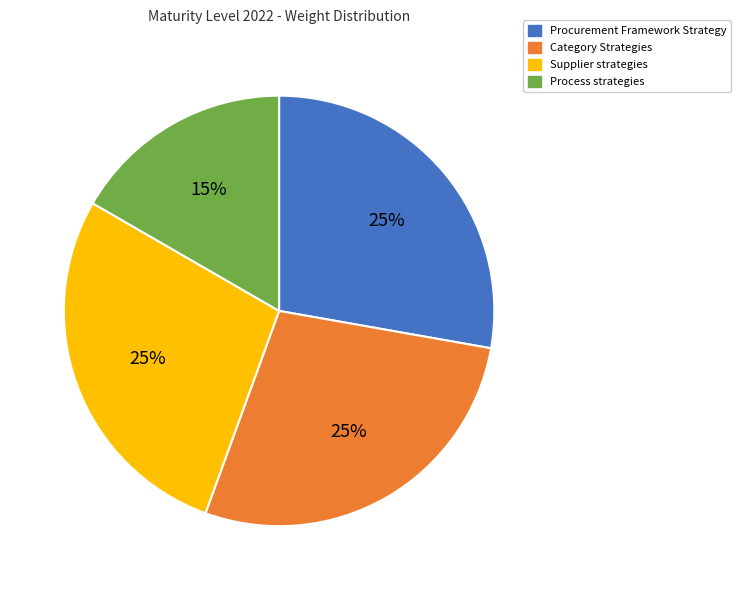

Rank the categories by value from highest to lowest.

Procurement Framework Strategy, Category Strategies, Supplier strategies, Process strategies